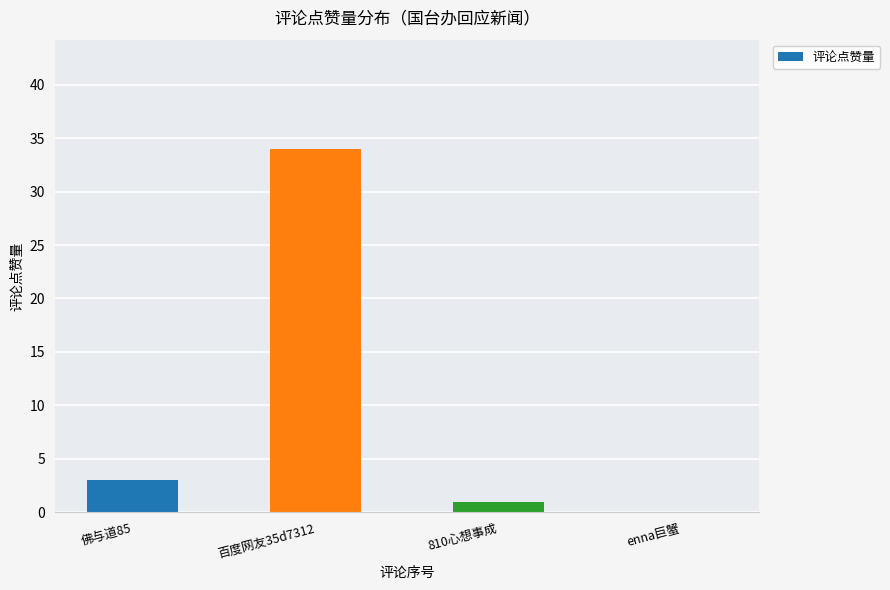

What value does the data have at 百度网友35d7312?

34